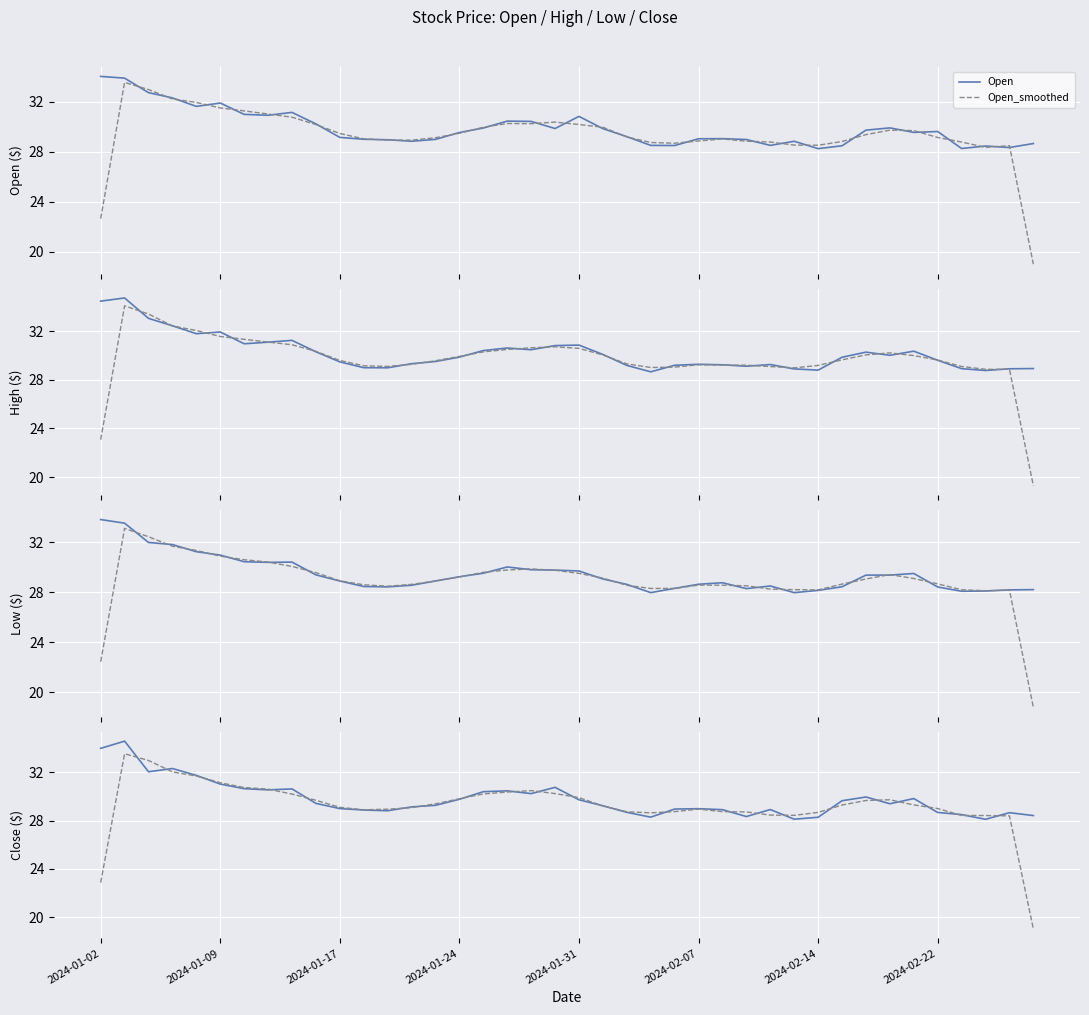

Rank the series by their maximum value, from highest to lowest.

High, Close, Open, Low